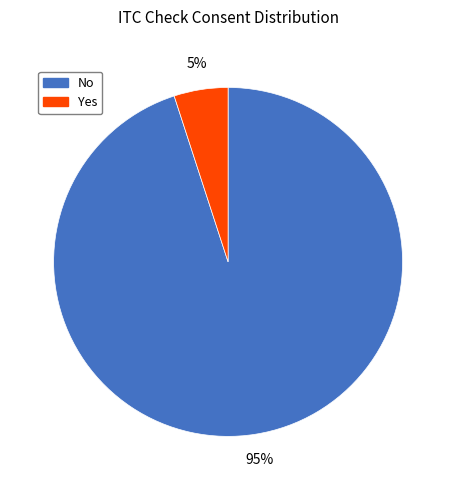

To the nearest percent, what is the difference between the largest and smallest slice percentages?

90%